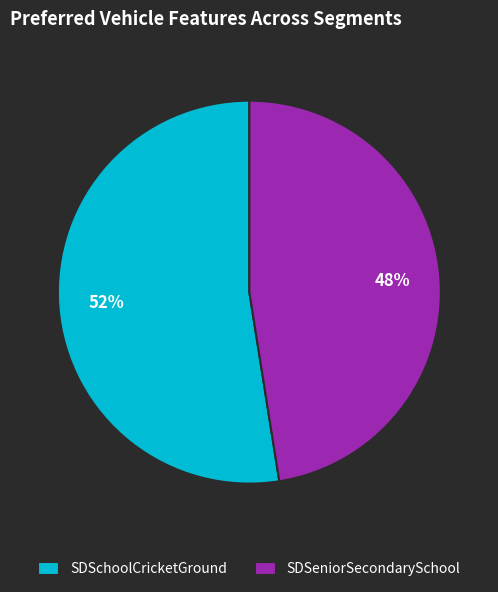

How many segments does this pie chart have?

2